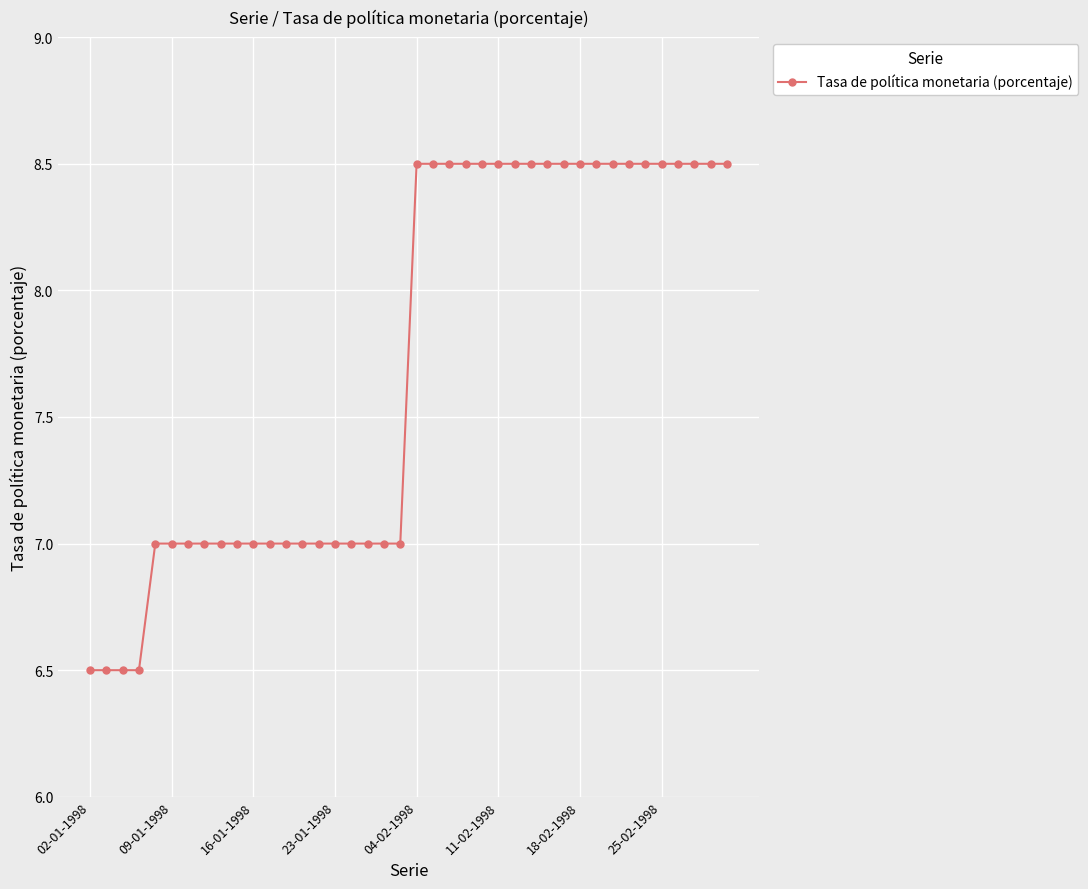

What is the difference between the maximum and minimum values?

2.0